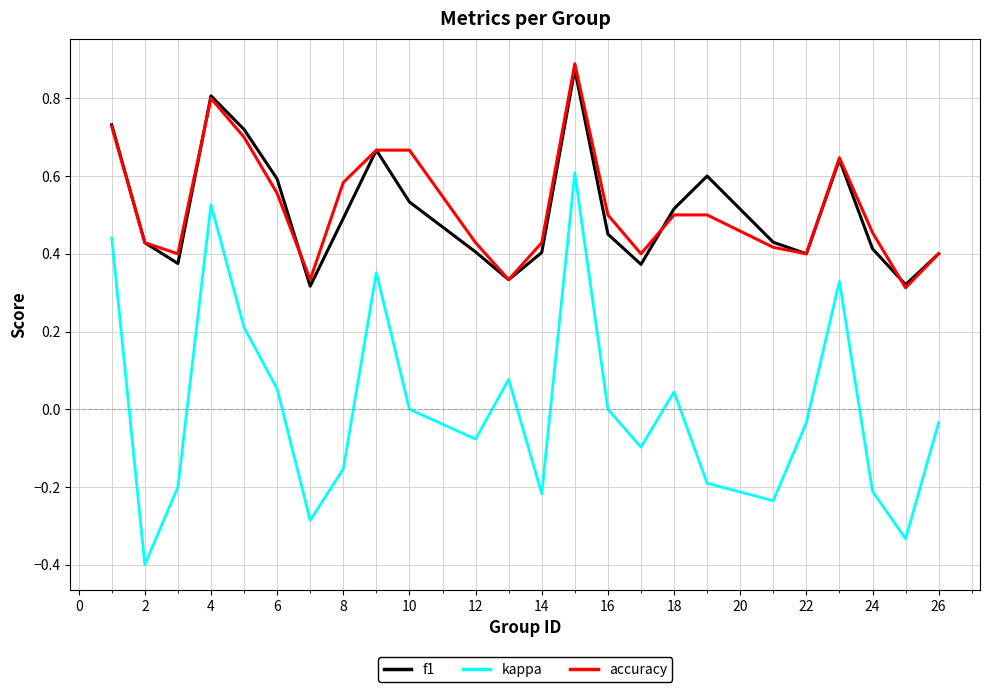

Does the chart display data point markers on the line(s)?

No